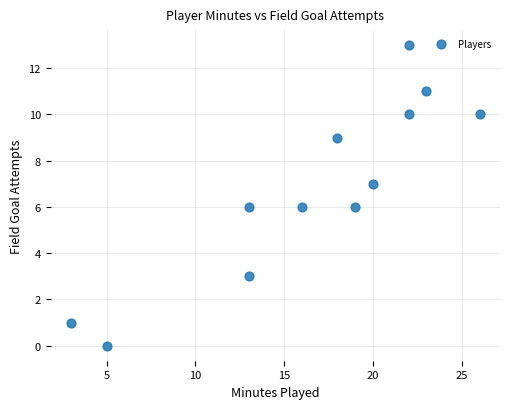

What is the average Y value?

7